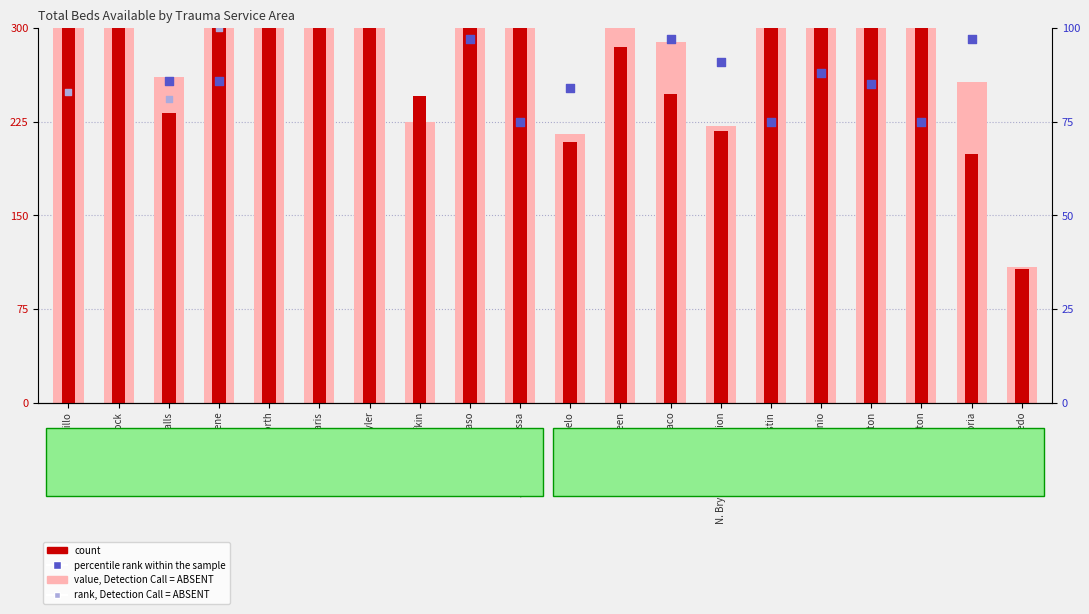

Is the value of value, Detection Call = ABSENT at P. San Antonio greater than the value of rank, Detection Call = ABSENT at F. Paris?

Yes